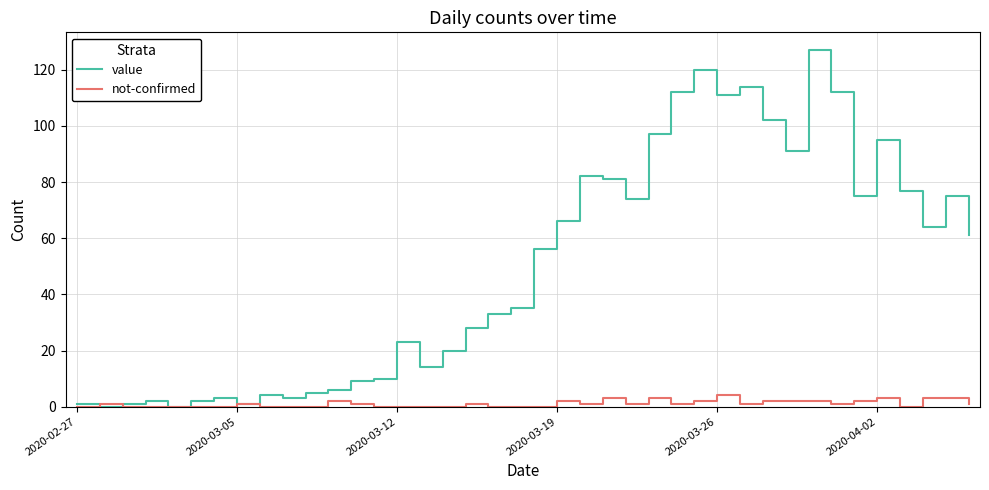

Rank the series by their maximum value, from highest to lowest.

value, not-confirmed